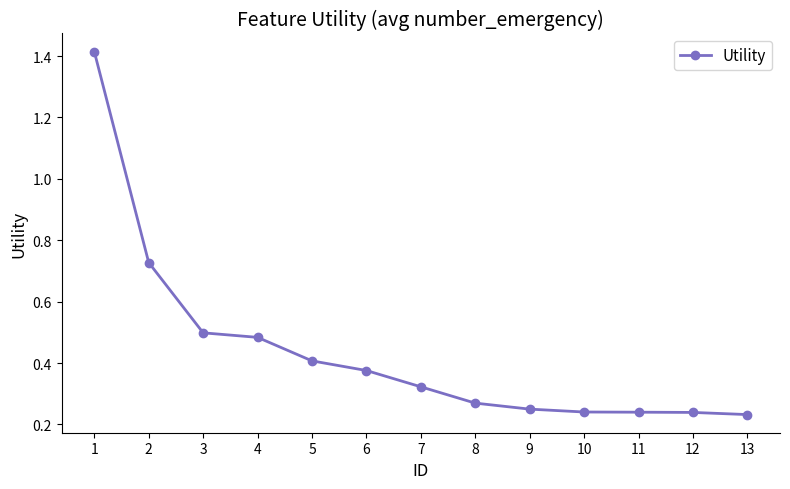

What is the sum of all values?

5.7